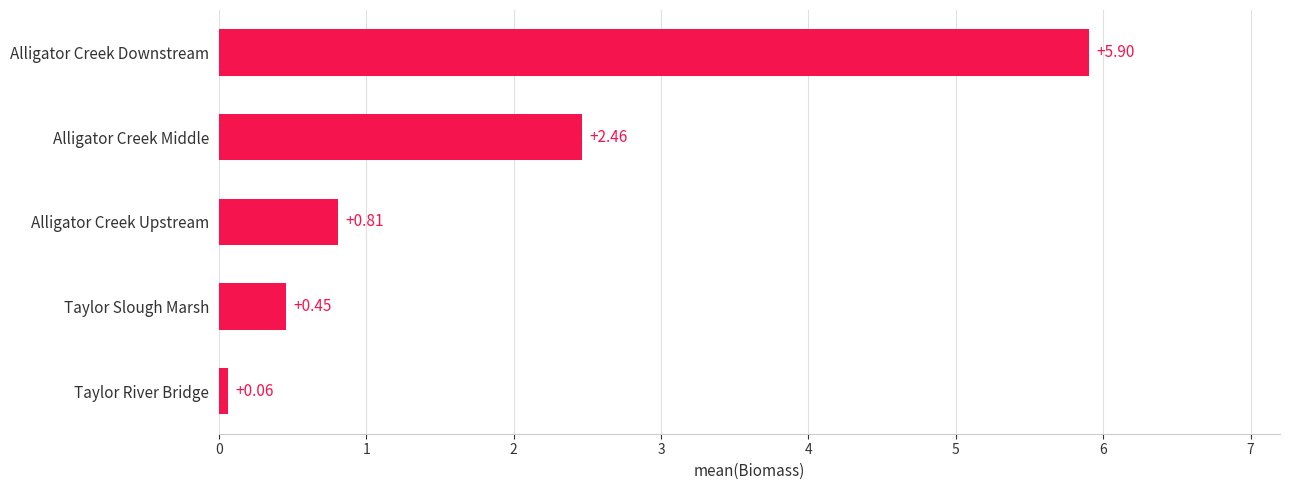

What is the label of the 4th bar from the top?

Taylor Slough Marsh